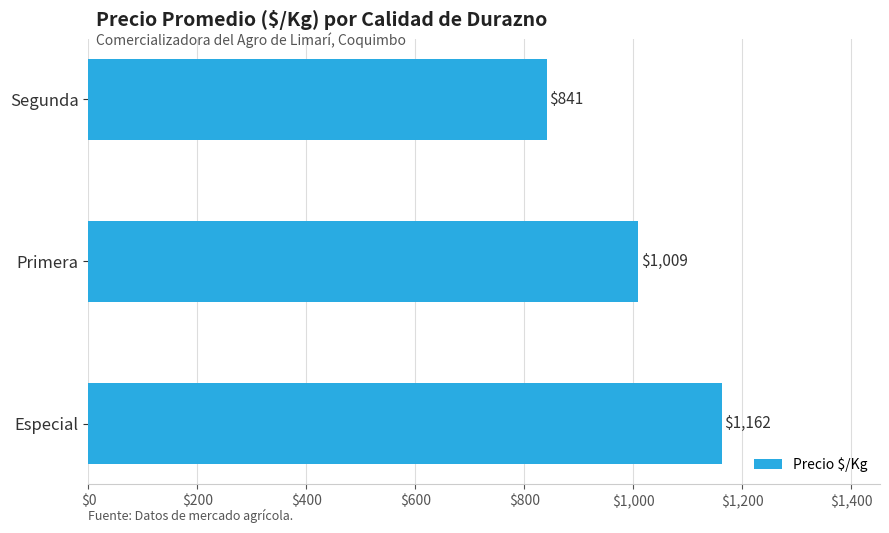

Which category has the highest value across all series?

Especial